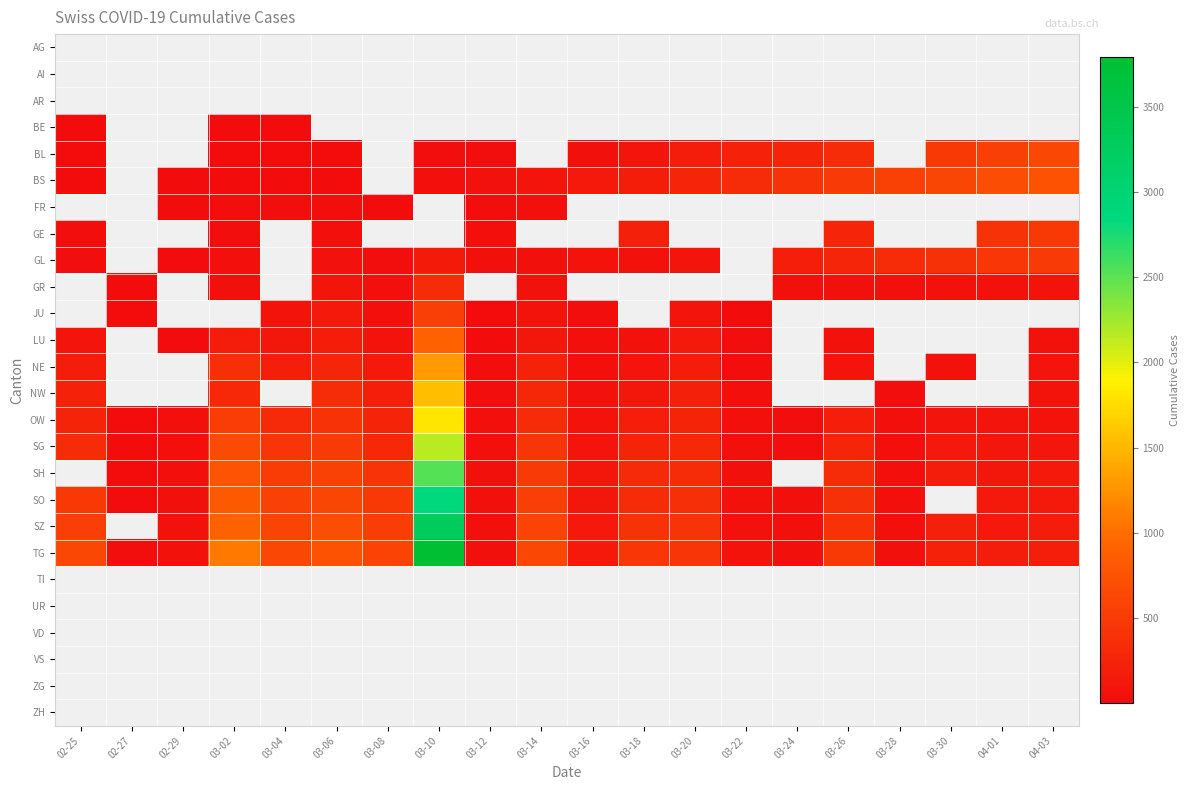

Which category has the highest value across all series?

03-10